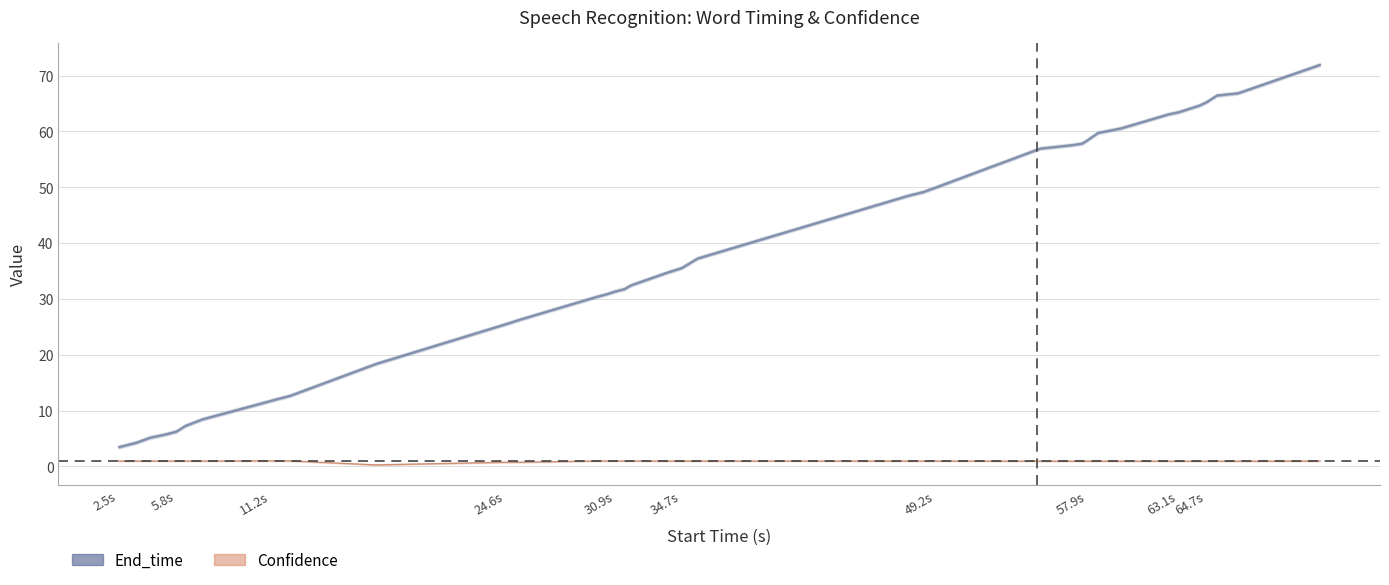

At 30.9s, list the series in order from smallest to largest.

Confidence, End_time